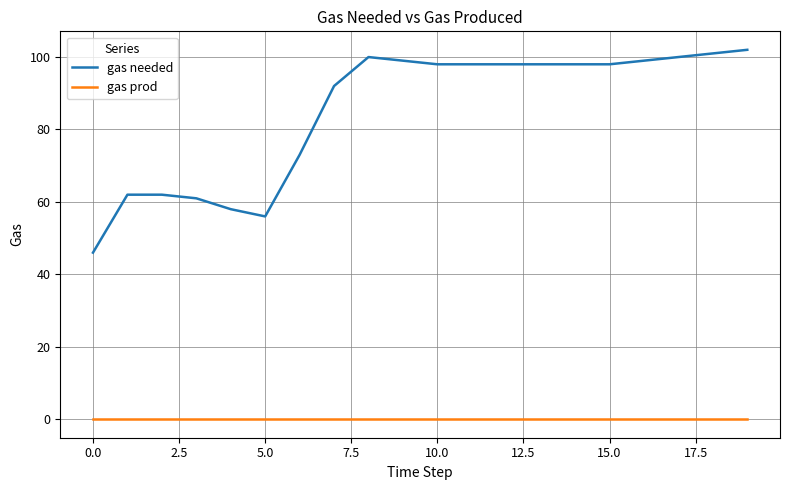

Which series has the largest total across all categories?

gas needed